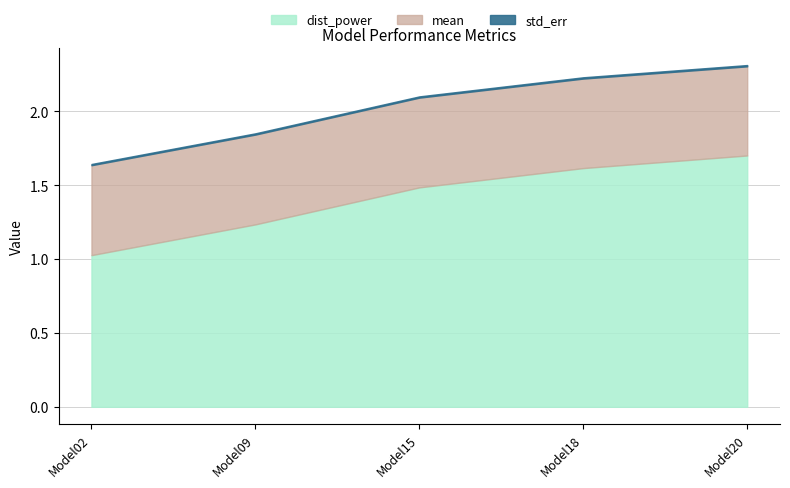

What is the value of the dist_power point at the 5th from the left?

1.7